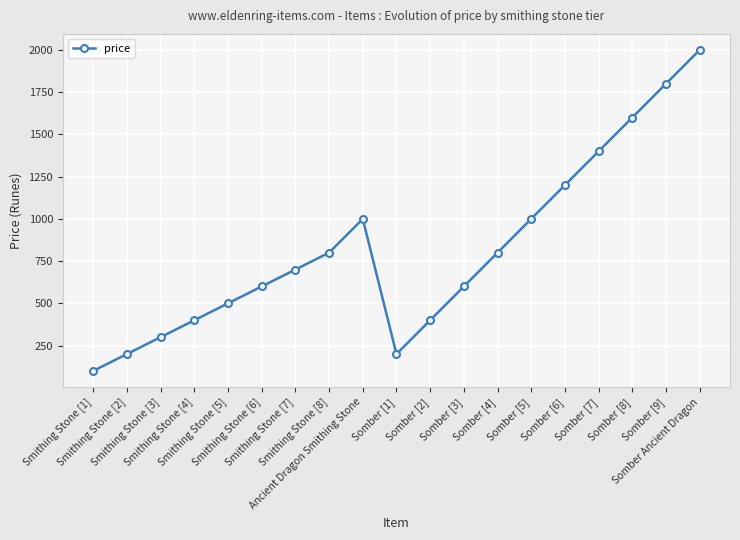

Reading right to left, extract all data points from this chart.

Somber Ancient Dragon=2000	Somber [9]=1800	Somber [8]=1600	Somber [7]=1400	Somber [6]=1200	Somber [5]=1000	Somber [4]=800	Somber [3]=600	Somber [2]=400	Somber [1]=200	Ancient Dragon Smithing Stone=1000	Smithing Stone [8]=800	Smithing Stone [7]=700	Smithing Stone [6]=600	Smithing Stone [5]=500	Smithing Stone [4]=400	Smithing Stone [3]=300	Smithing Stone [2]=200	Smithing Stone [1]=100